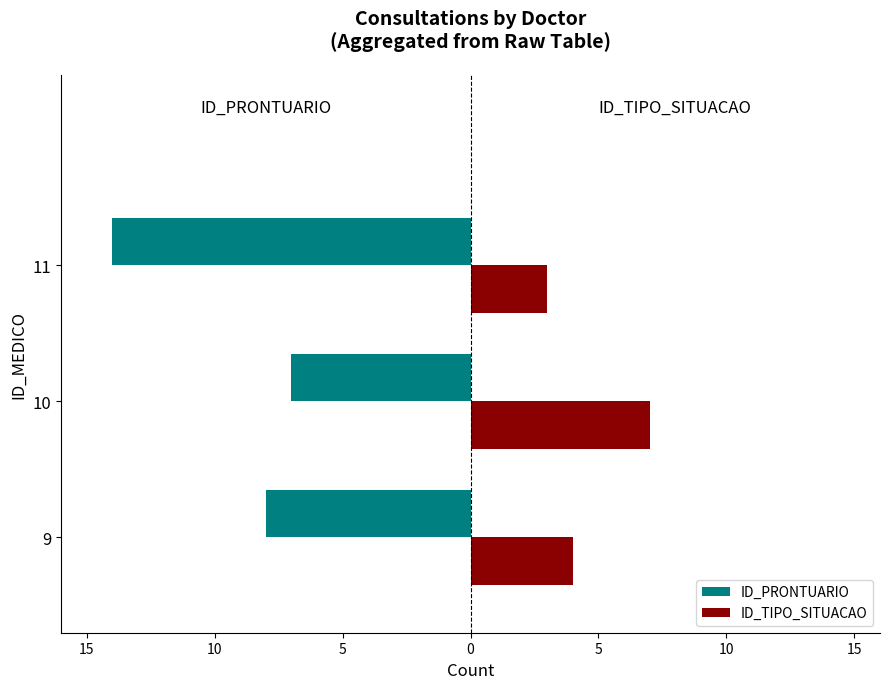

What are all the series names shown in the legend?

ID_PRONTUARIO, ID_TIPO_SITUACAO